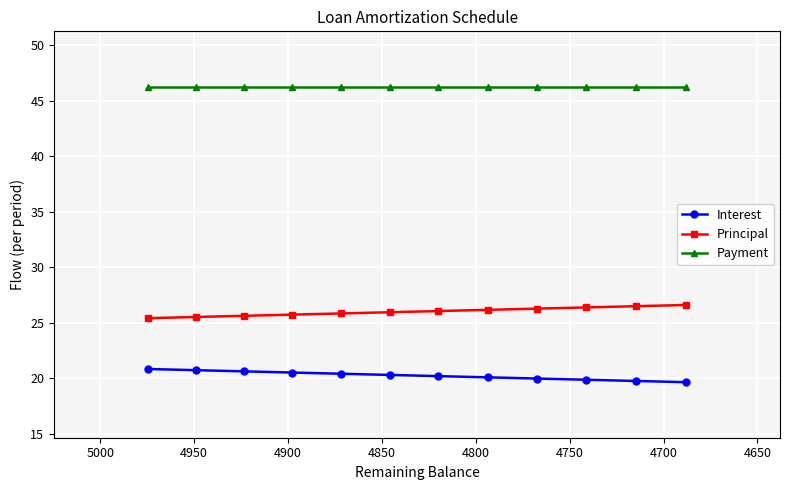

What is the difference between the second highest and second lowest values in the Interest series?

1.0